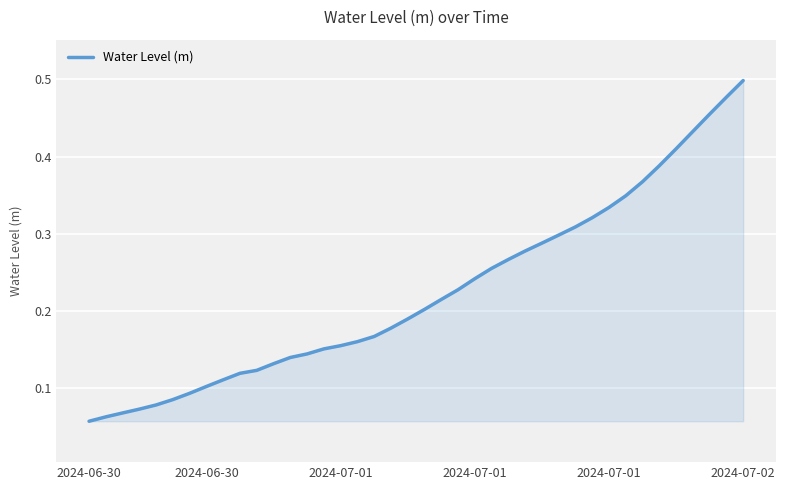

Does the chart have visible grid lines?

Yes